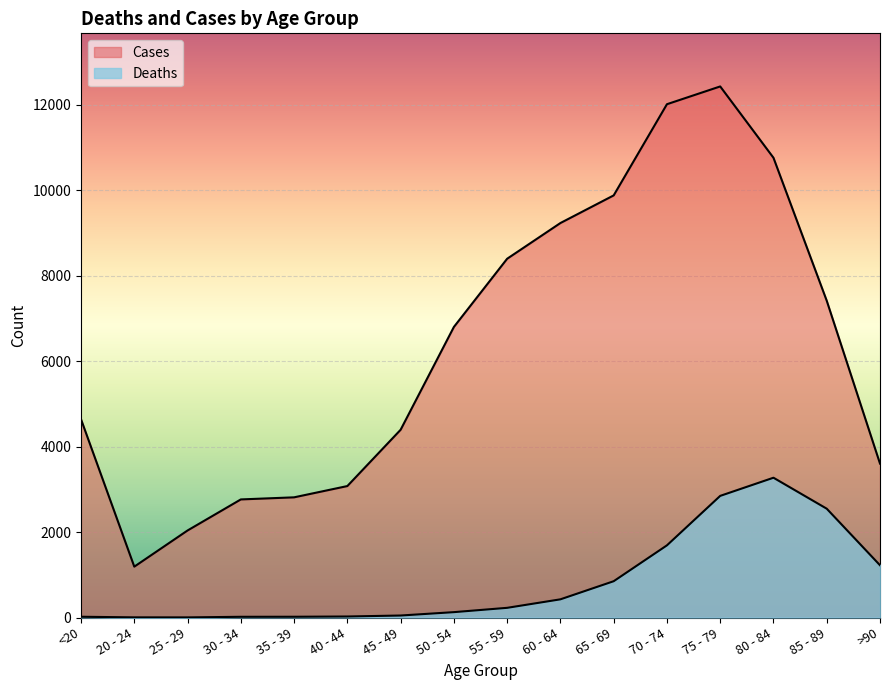

Which label corresponds to the largest value in the chart?

75 - 79